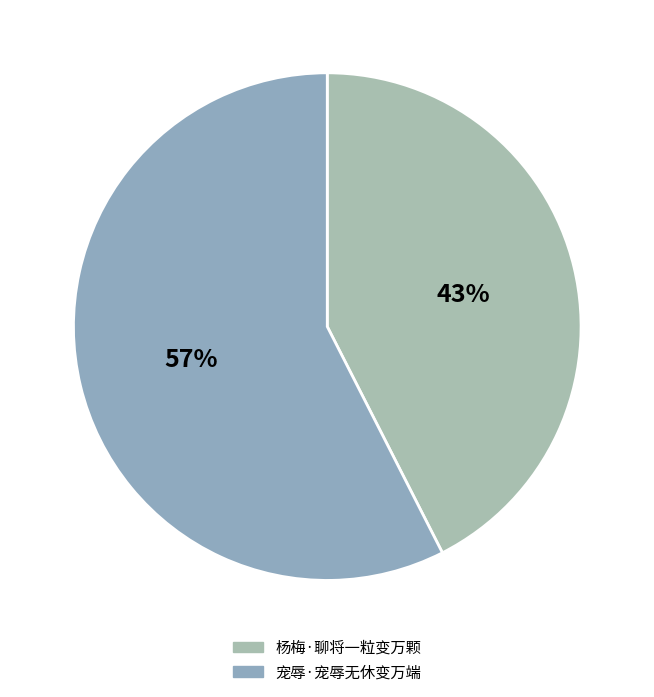

Do 宠辱·宠辱无休变万端 and 杨梅·聊将一粒变万颗 together represent more than half of the pie?

Yes